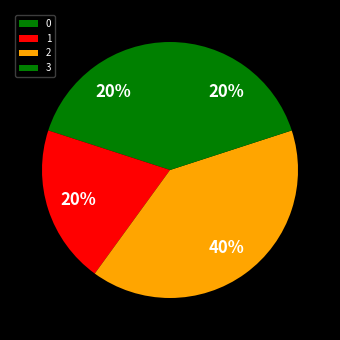

How many segments does this pie chart have?

4